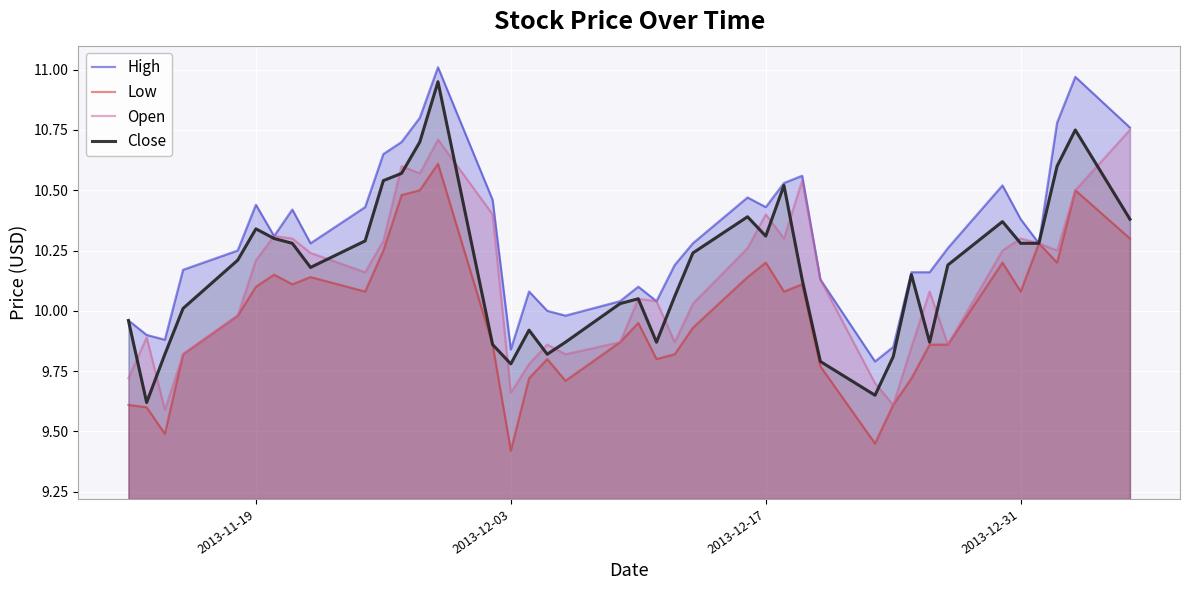

Does the chart display data point markers on the line(s)?

No